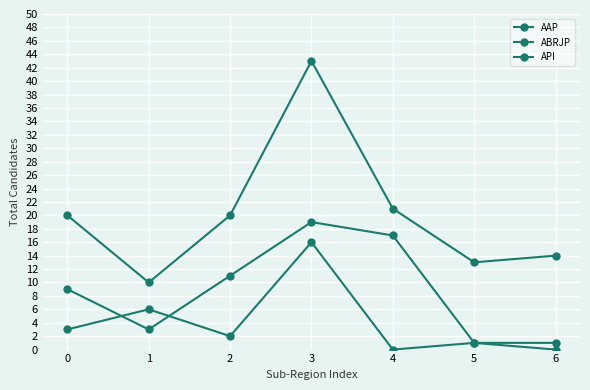

How many values in the API series are below 2?

3